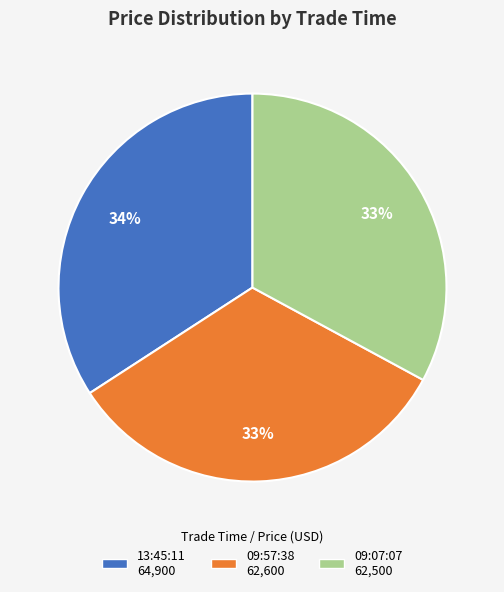

Which slice is the largest?

13:45:11 64,900